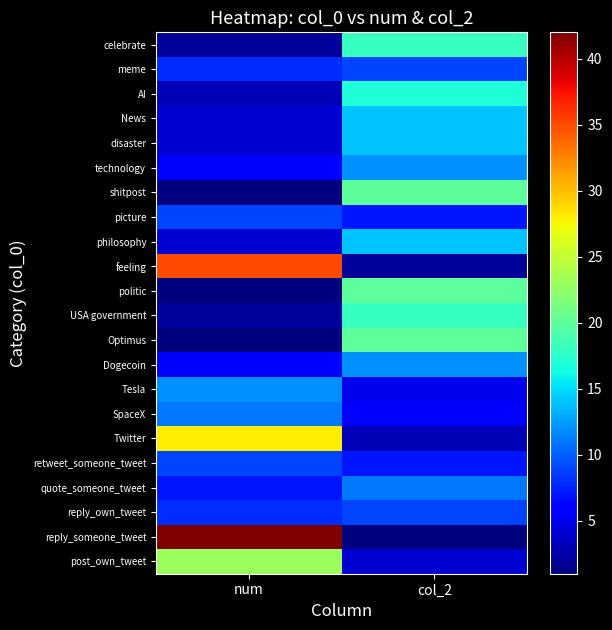

How many distinct data groups are displayed?

22